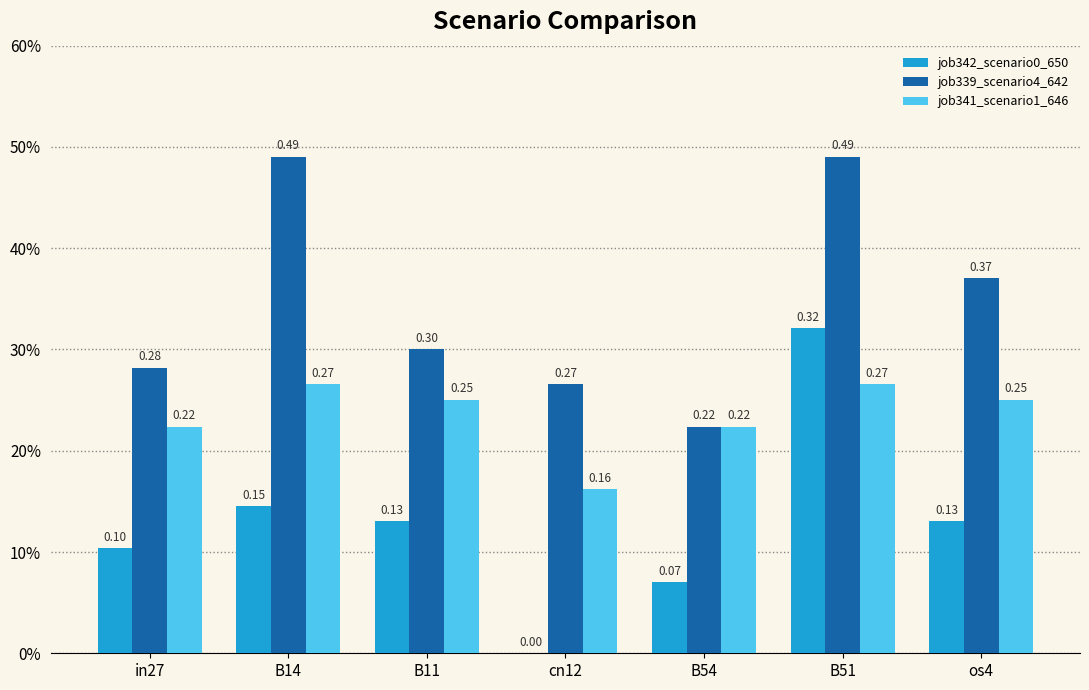

Are the bars grouped side by side (vs. stacked)?

Yes